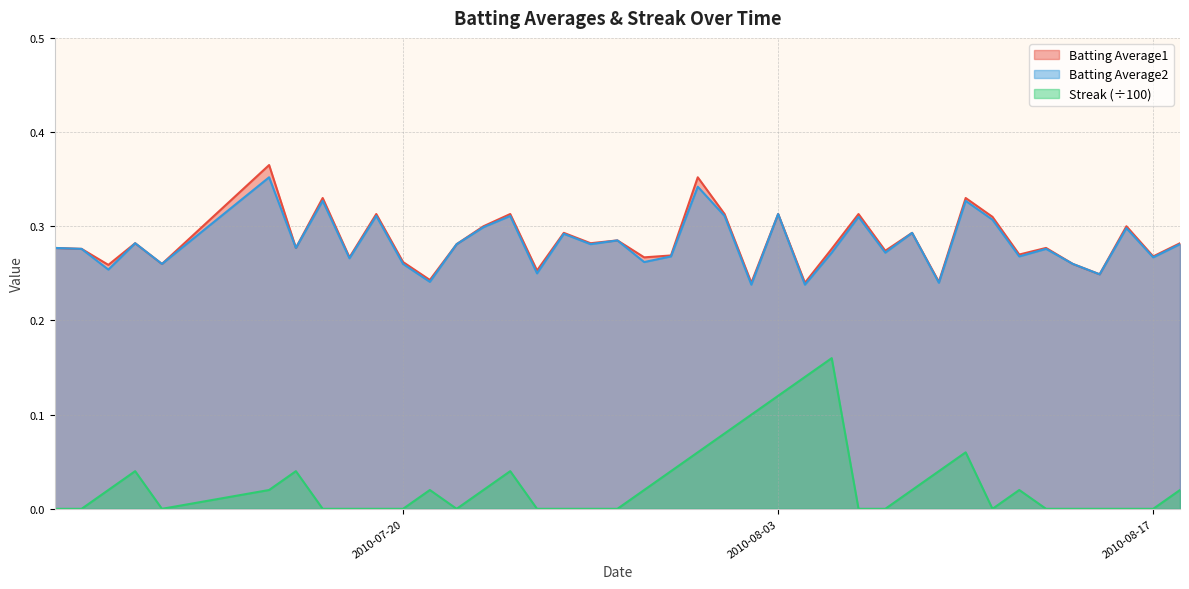

True or false: Streak and Batting Average1 cross at least once.

False